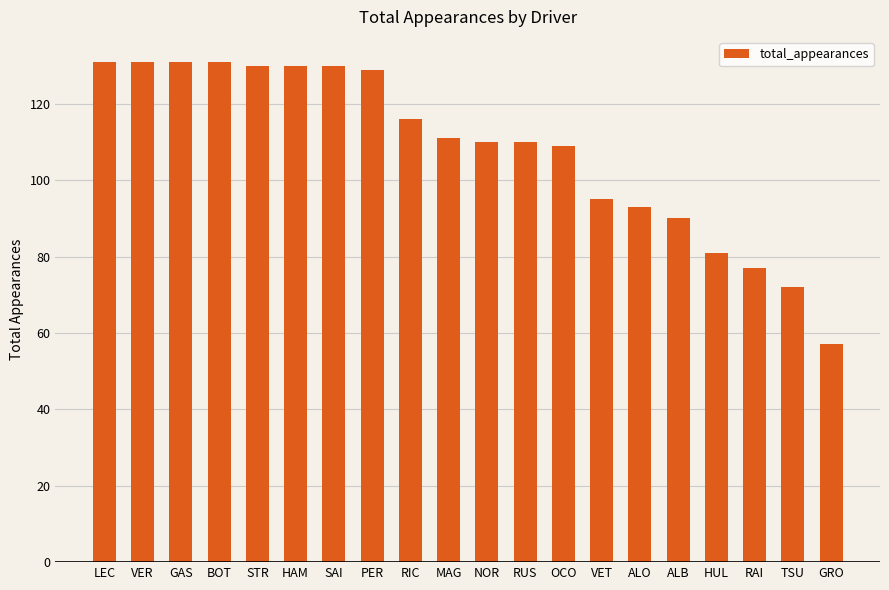

The value at STR is 130. True or false?

True